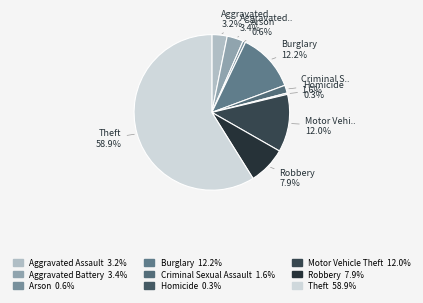

Rank the categories by value from highest to lowest.

Theft, Burglary, Motor Vehicle Theft, Robbery, Aggravated Battery, Aggravated Assault, Criminal Sexual Assault, Arson, Homicide